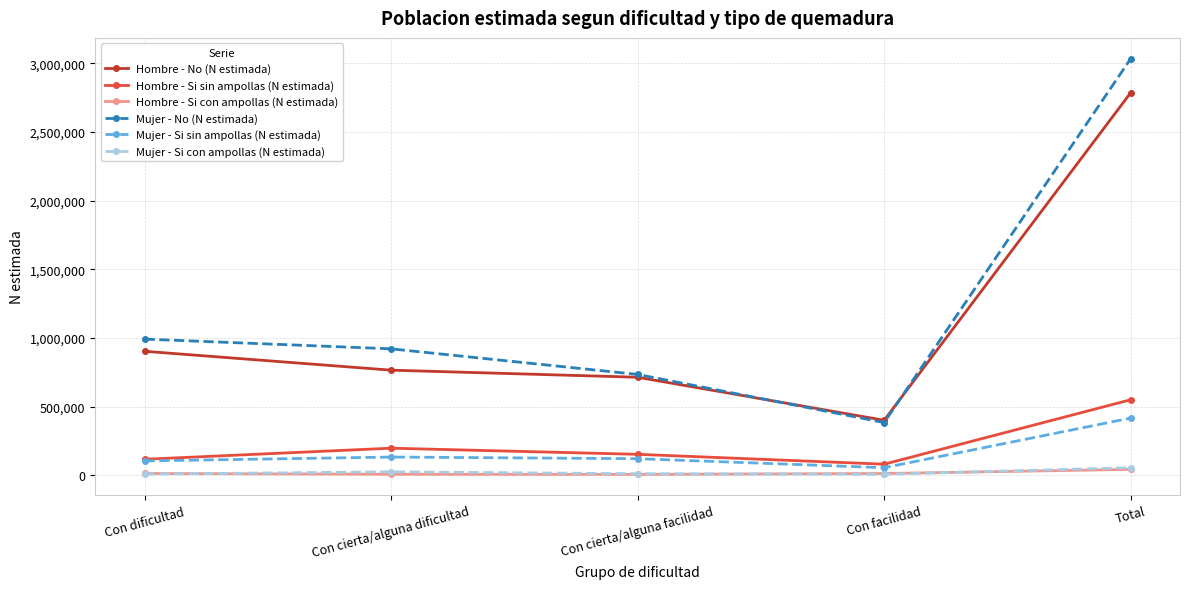

How many interior local valleys does the Hombre - No (N estimada) series have?

1